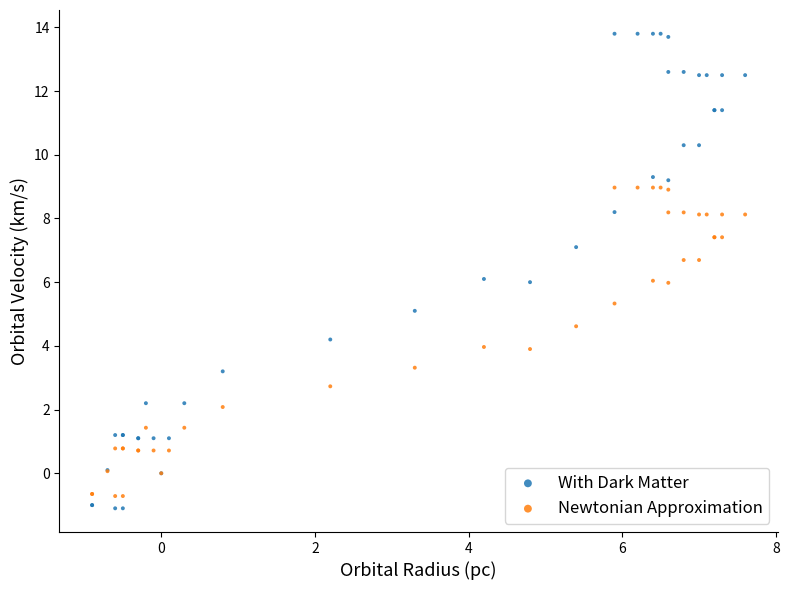

What is the X range (max minus min) for the scatter plot?

8.5